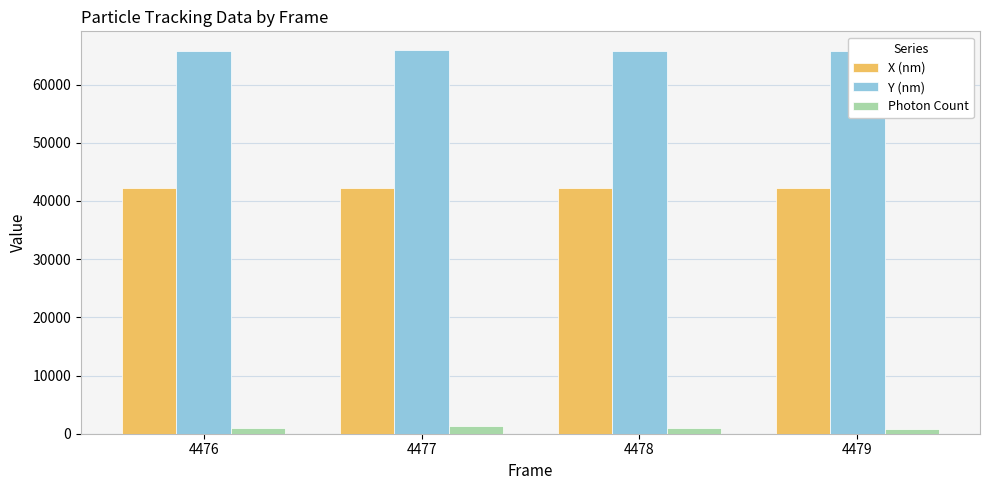

Which series has the widest spread of values?

Photon Count